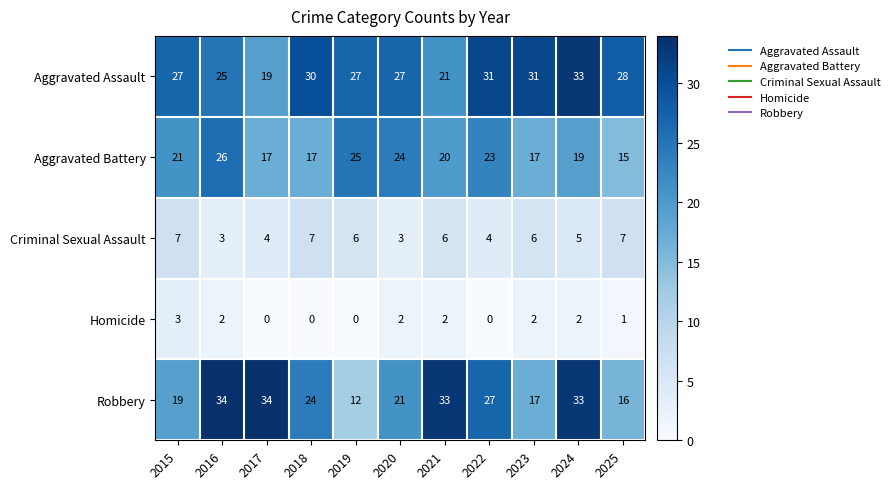

What is the spread (max minus min) of values at 2015?

24